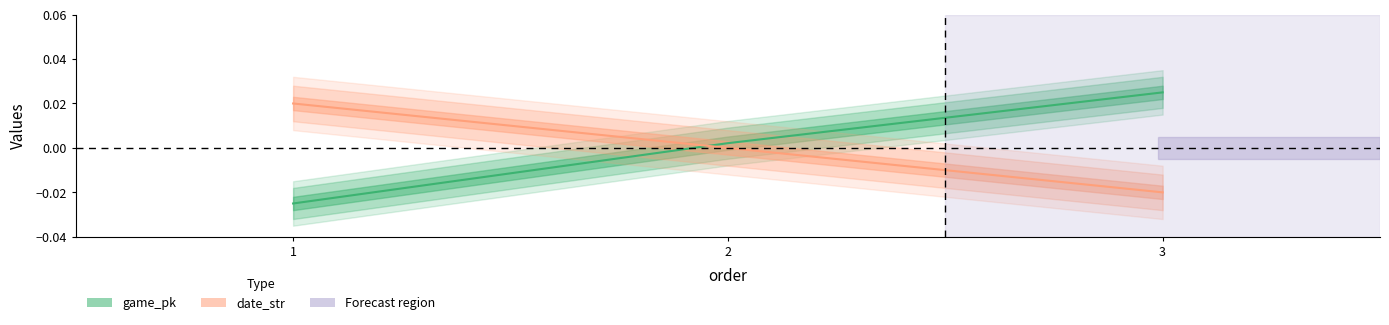

List the labels in order of game_pk value, largest first.

3, 2, 1